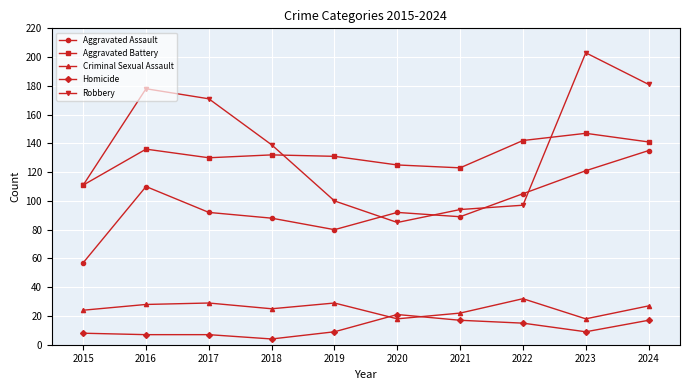

Rank the series at 2016 from highest to lowest value.

Robbery, Aggravated Battery, Aggravated Assault, Criminal Sexual Assault, Homicide